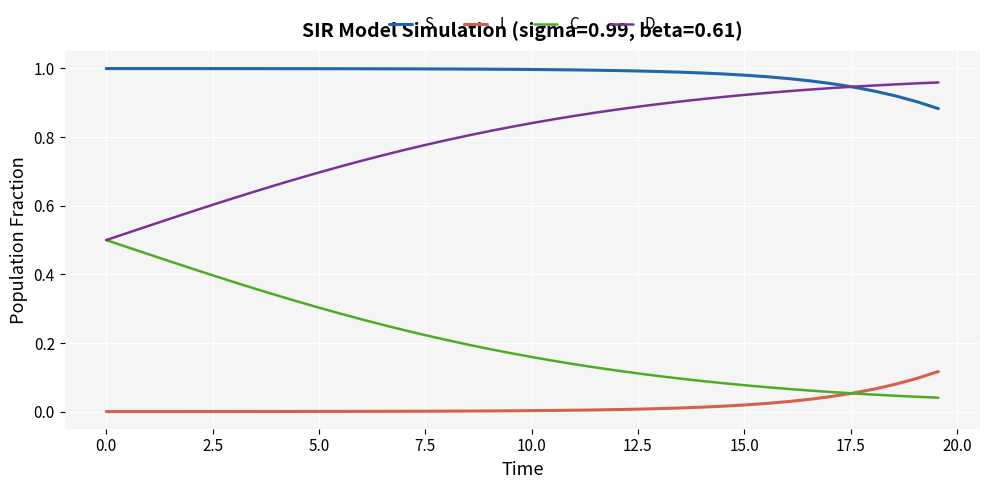

Which series has the largest total across all categories?

S